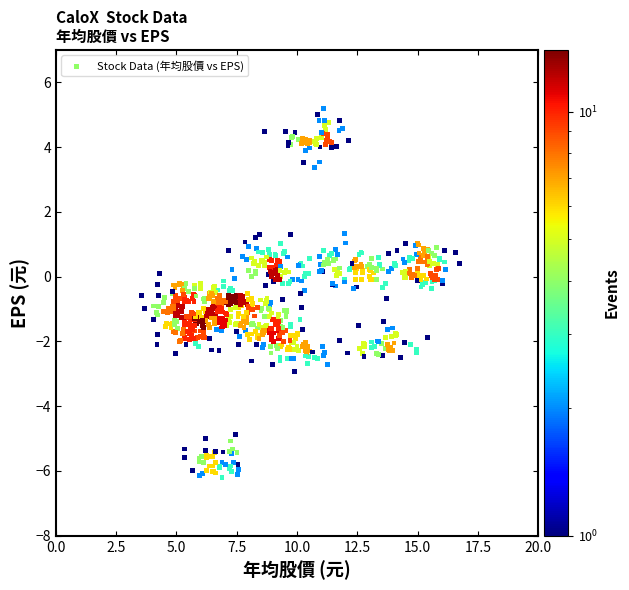

What is the range of X values (max minus min)?

13.2